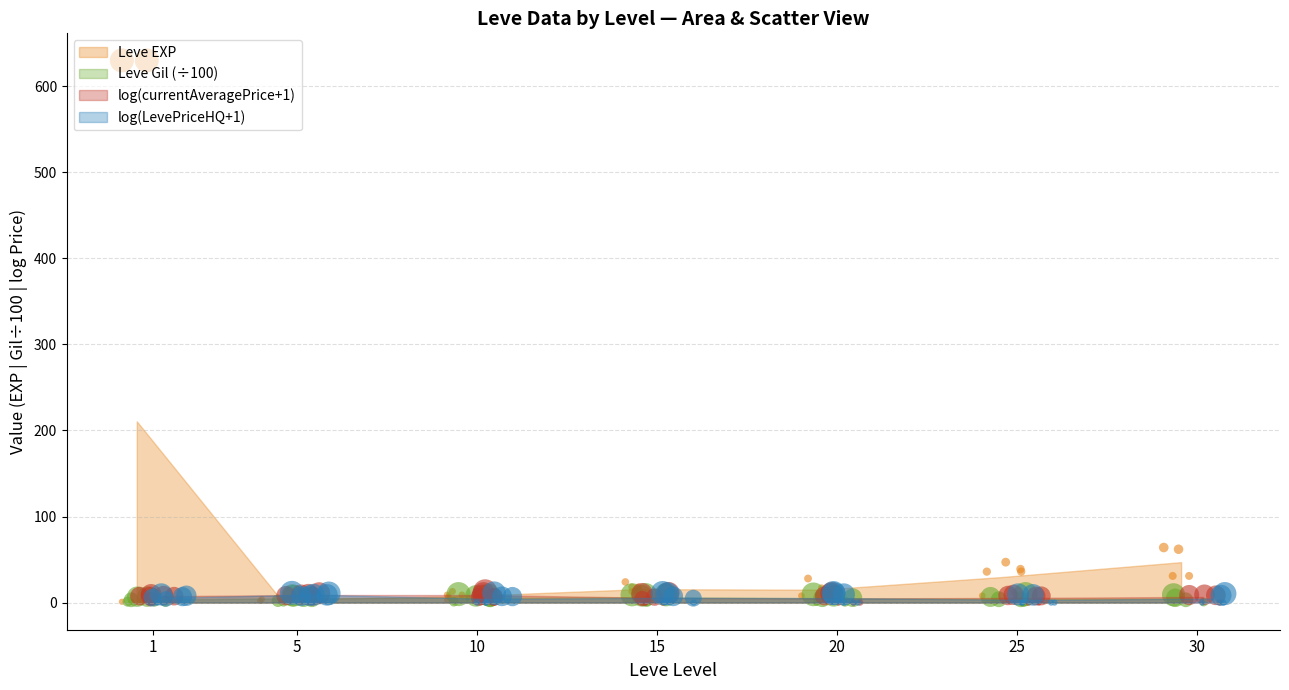

Which series contains the highest Y value?

Leve EXP